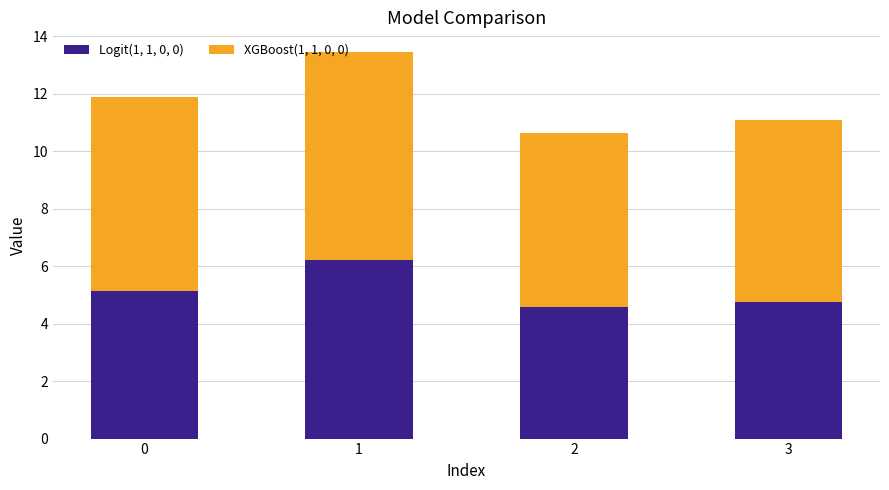

Are the bars grouped side by side (vs. stacked)?

No